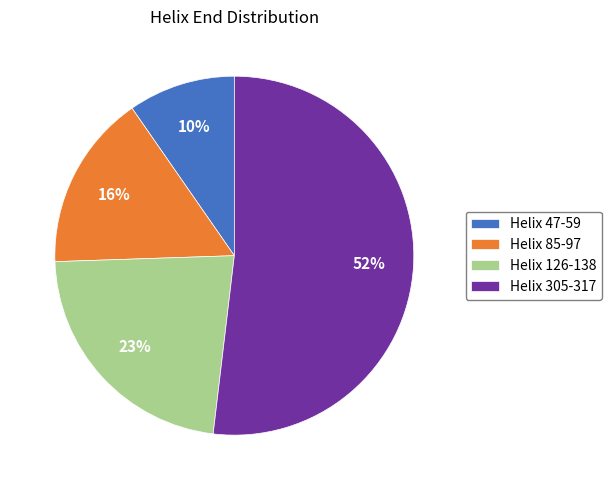

Which category has the biggest portion of the pie?

Helix 305-317